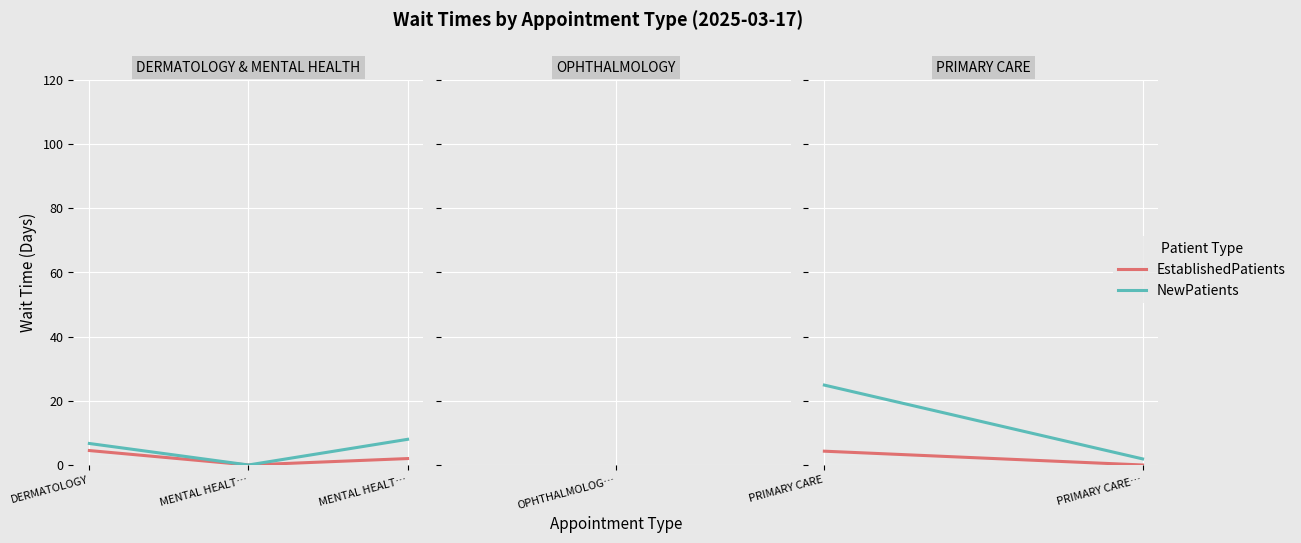

Count the number of data series in this chart.

2